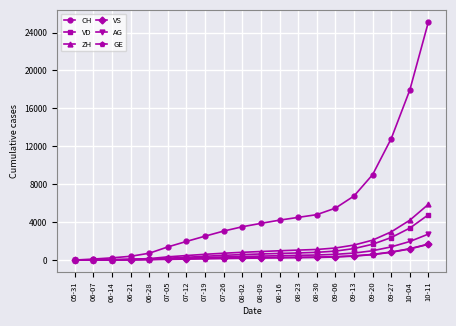

At which category is the sum across all series the highest?

10-11